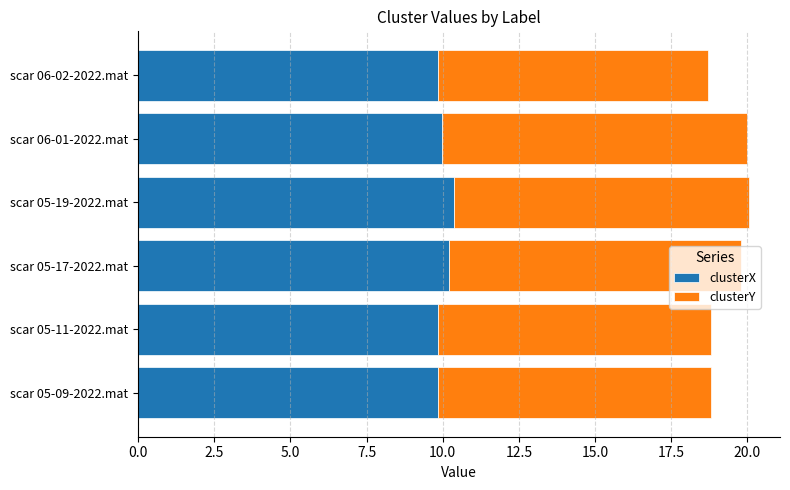

What are all the series names shown in the legend?

clusterX, clusterY